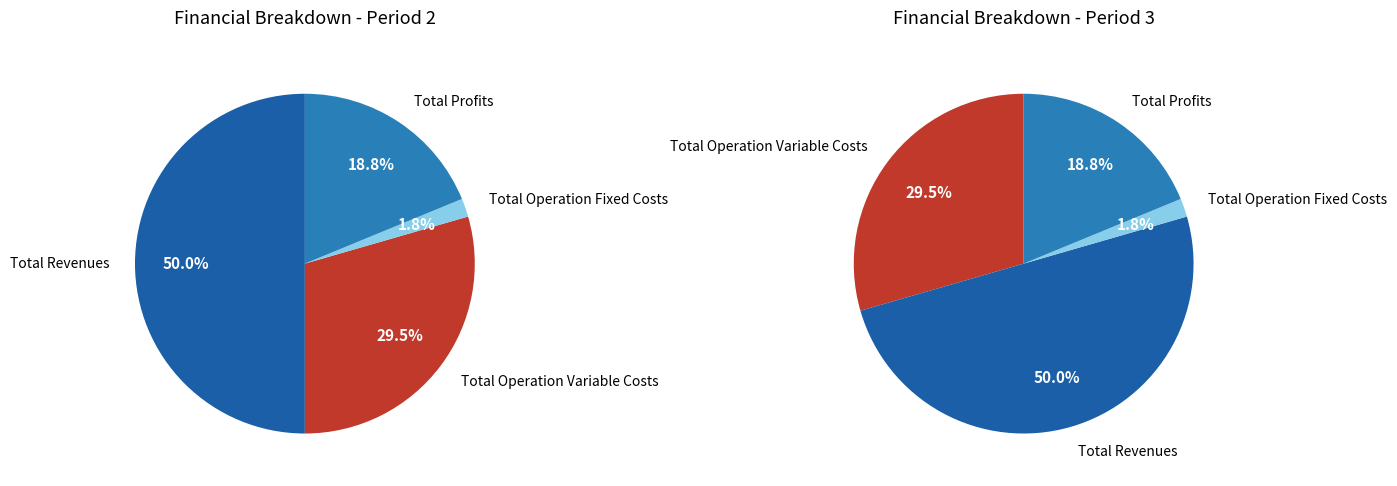

Does any single category account for the majority?

No